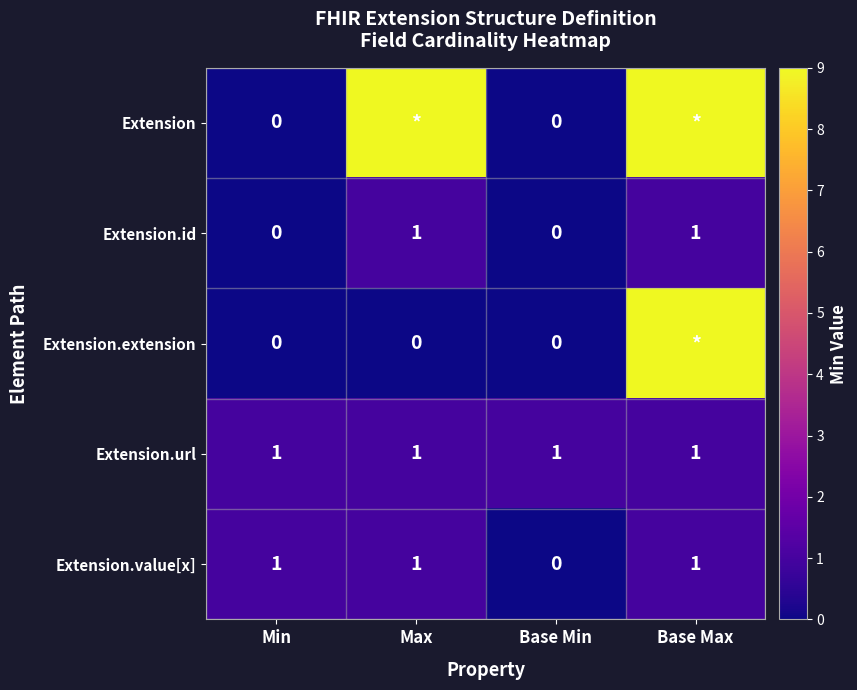

True or false: Extension.value[x] has a value of -1 at Base Min.

False